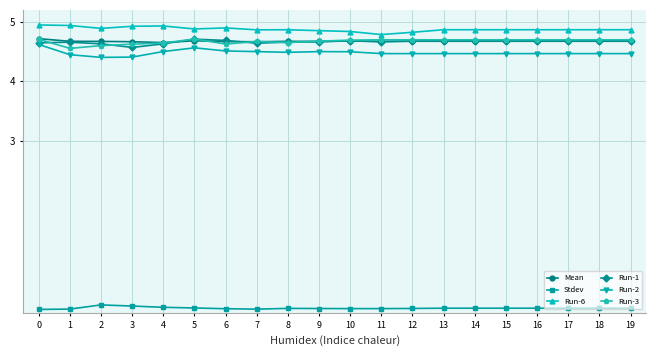

What is the spread (max minus min) of values at 12?

4.6